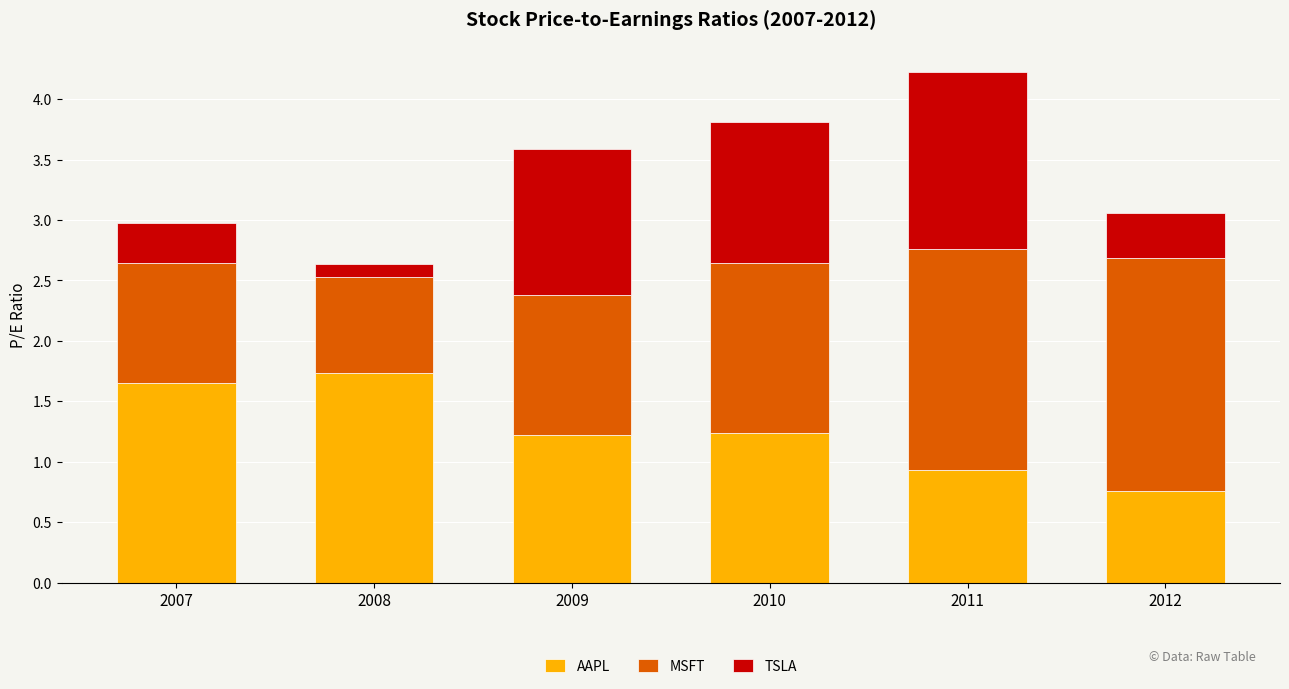

Count the number of categories in the chart.

6